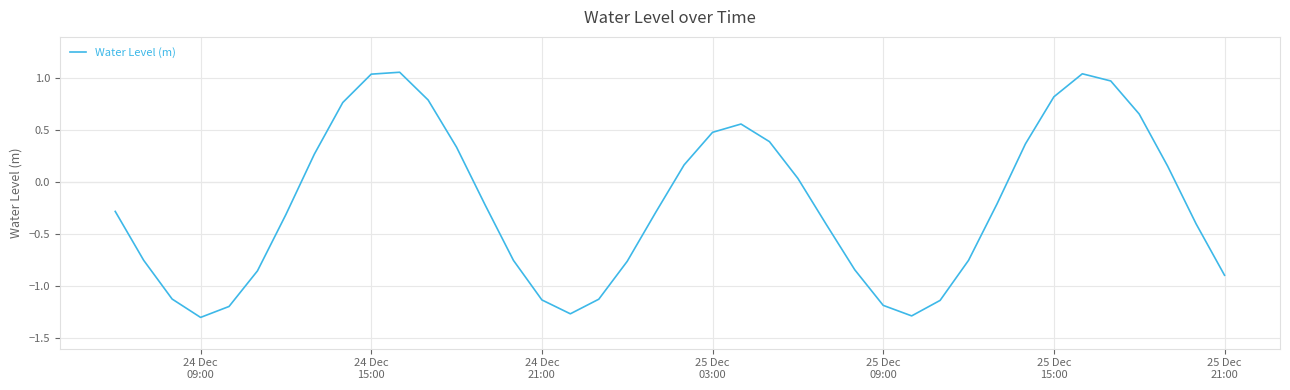

What is the difference between the maximum and minimum values?

2.4